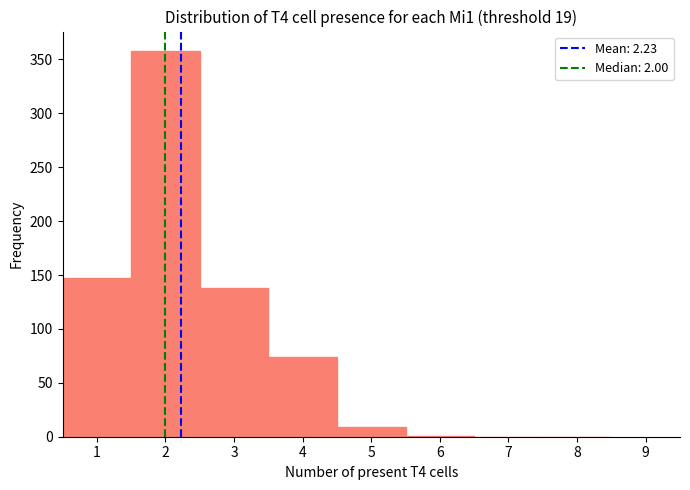

Reading left to right, transcribe this chart: for each bar, give the range it covers on the x-axis and its height. The values are not printed on the chart, so give them approximately, as read against the axis.

0.5 to 1.5: 145
1.5 to 2.5: 360
2.5 to 3.5: 140
3.5 to 4.5: 75
4.5 to 5.5: 10
5.5 to 6.5: under 5
6.5 to 7.5: 0
7.5 to 8.5: 0